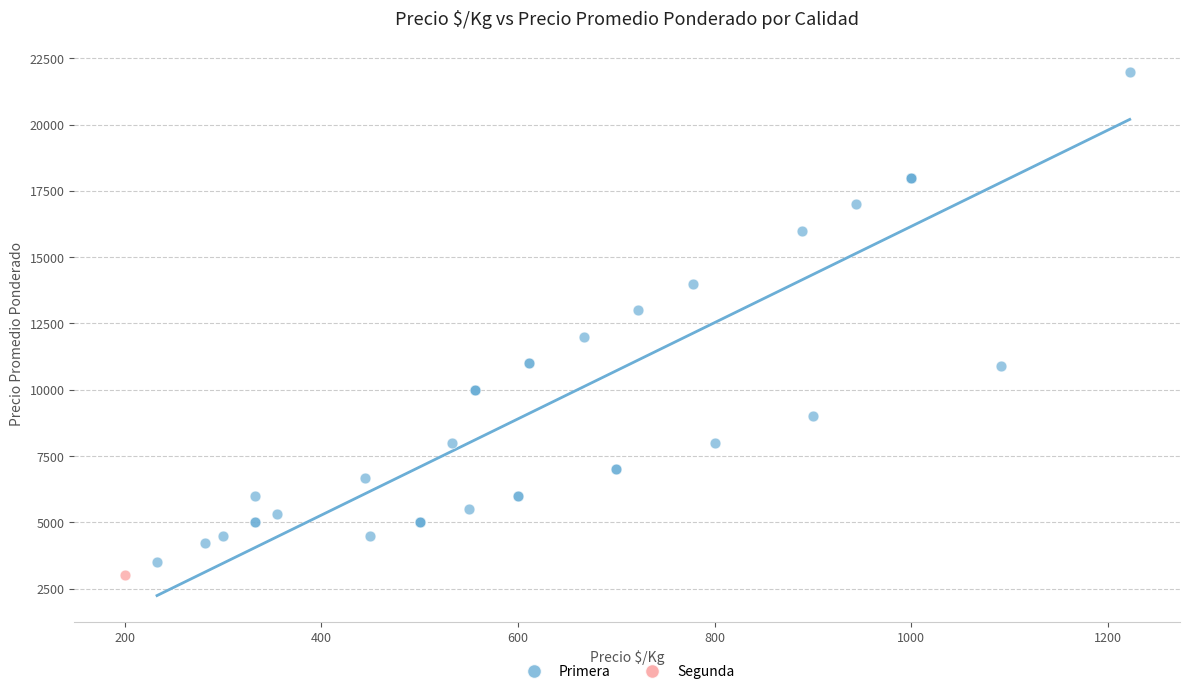

What are all the series names shown in the legend?

Primera, Segunda